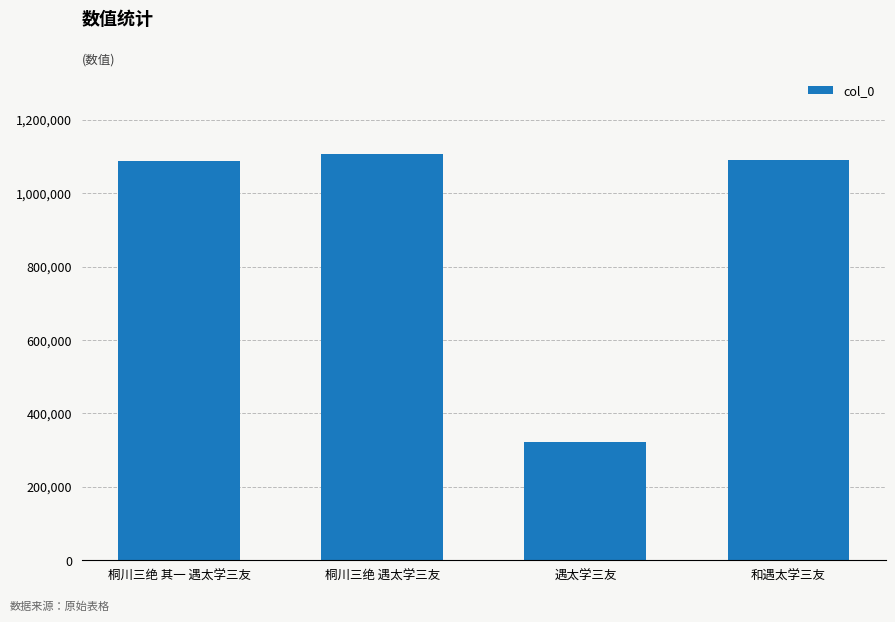

What is the label of the 4th bar from the left?

和遇太学三友